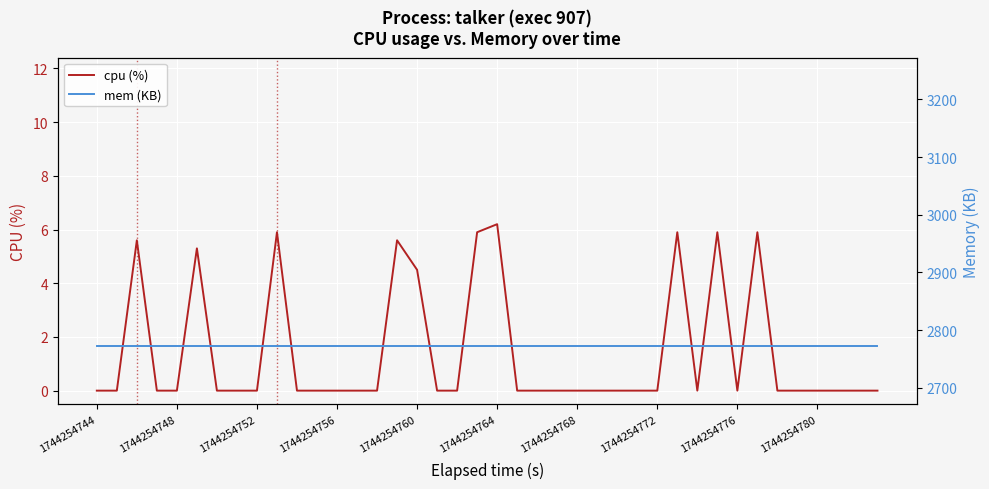

The value of cpu (%) at 1744254772 is 0.0. True or false?

True